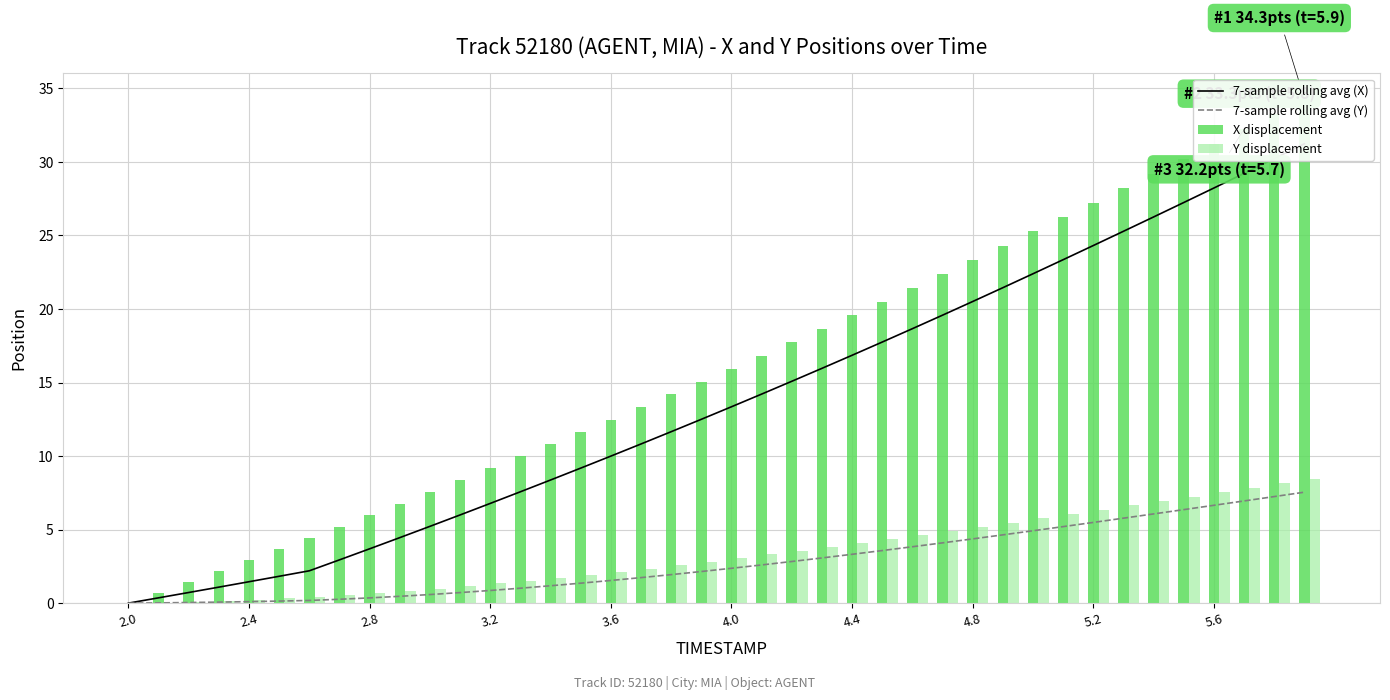

Does the chart contain any negative values?

No